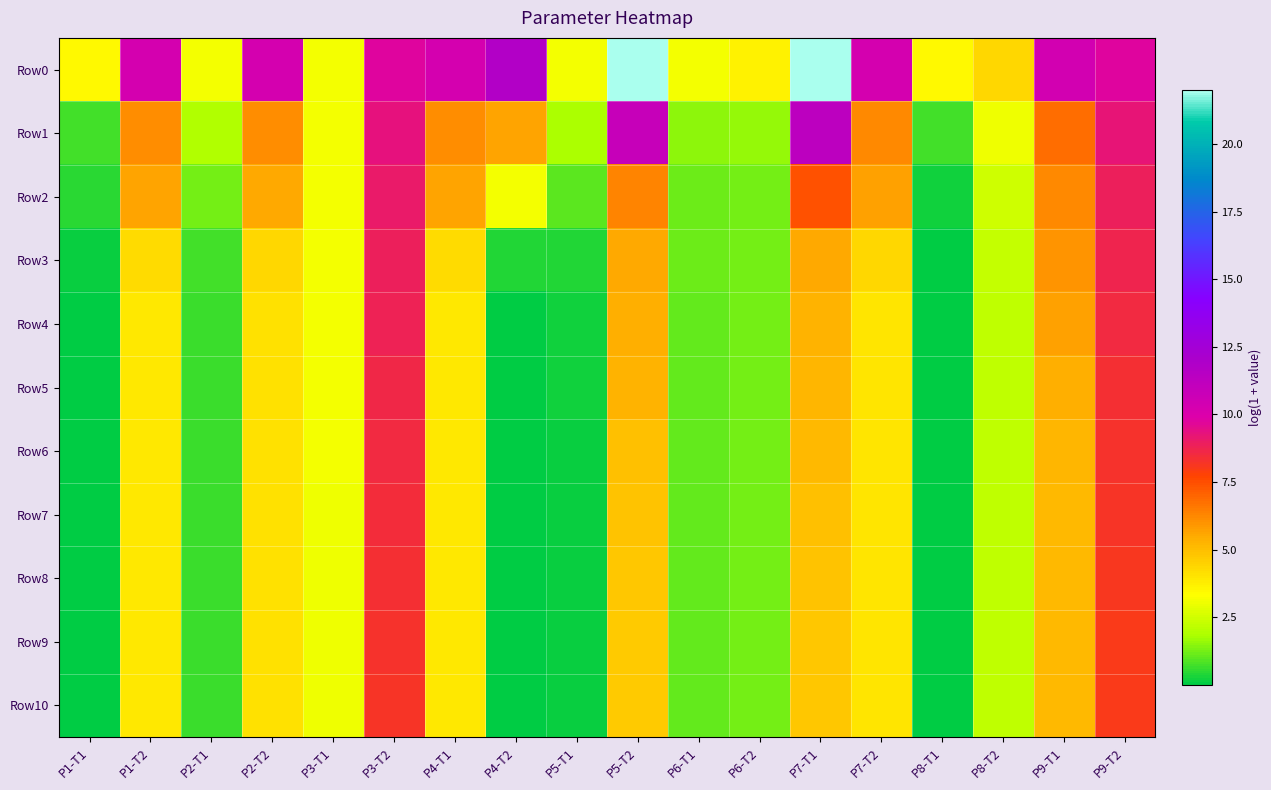

What is the spread (max minus min) of values at P5-T1?

3.0